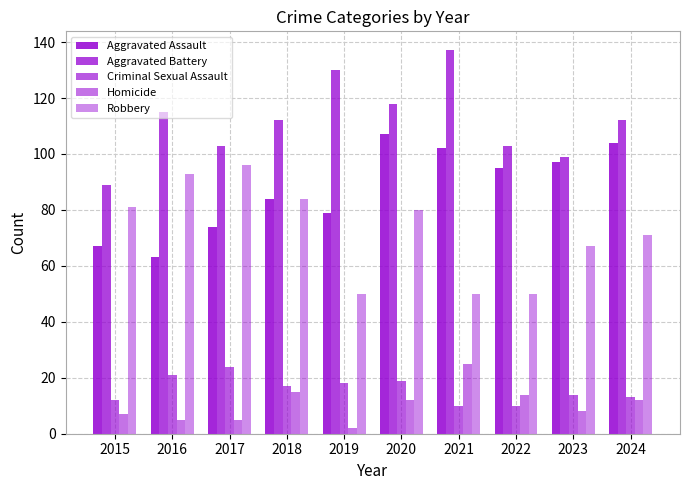

How many bars are there in total?

50